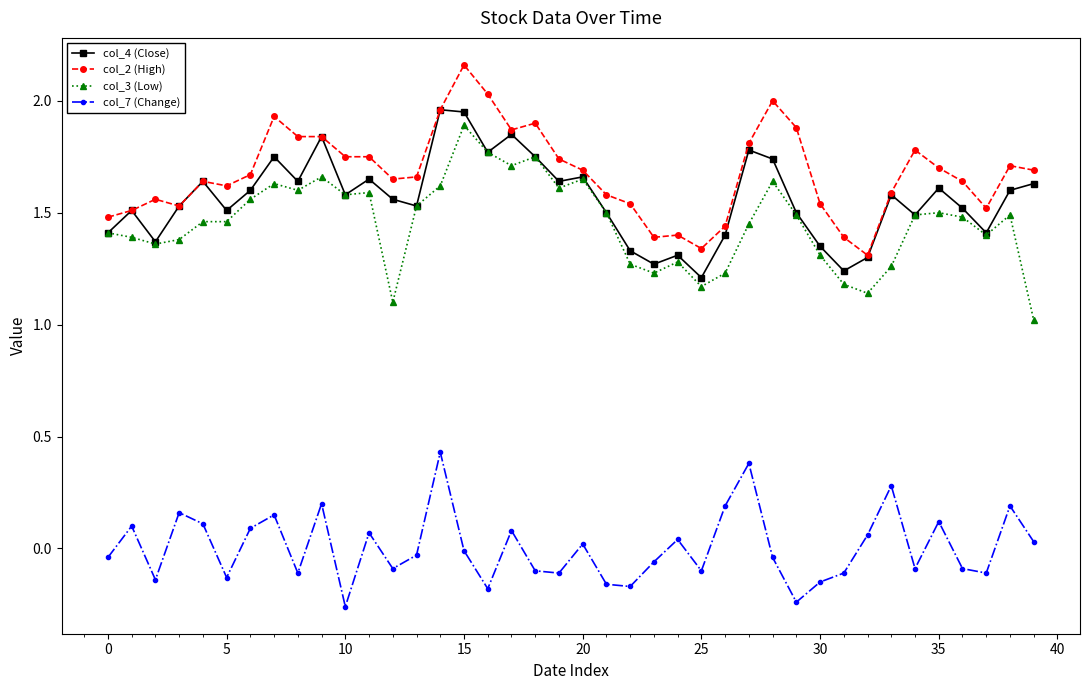

Which series has the largest total across all categories?

col_2 (High)